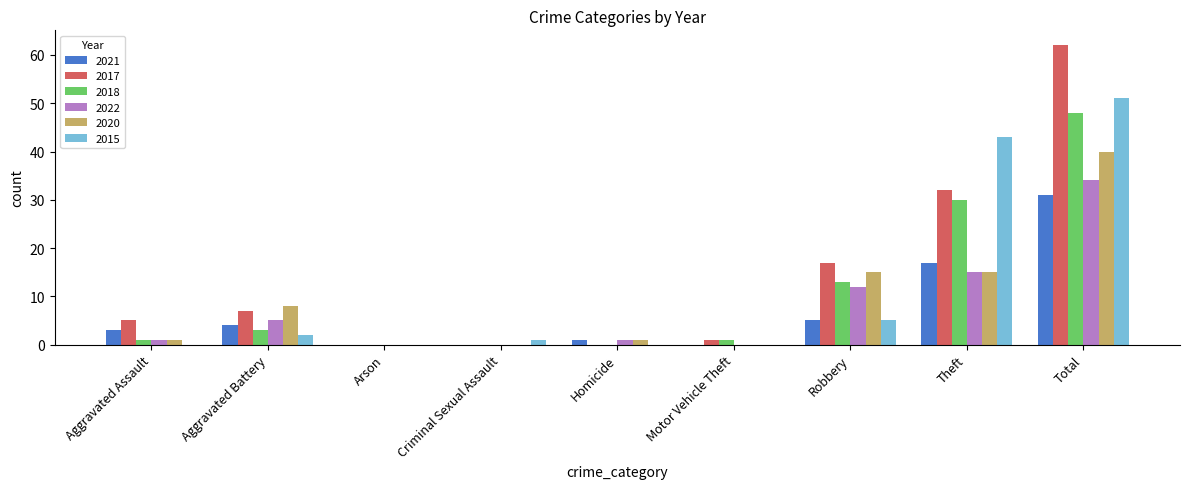

What are all the series names shown in the legend?

2021, 2017, 2018, 2022, 2020, 2015